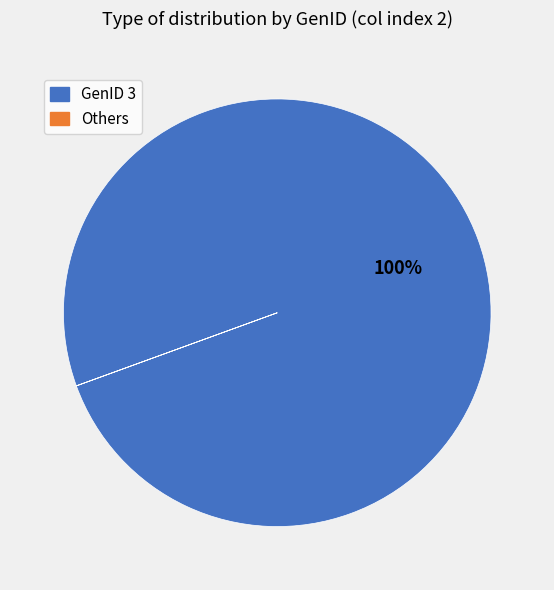

Is there any slice that represents more than half of the pie?

Yes